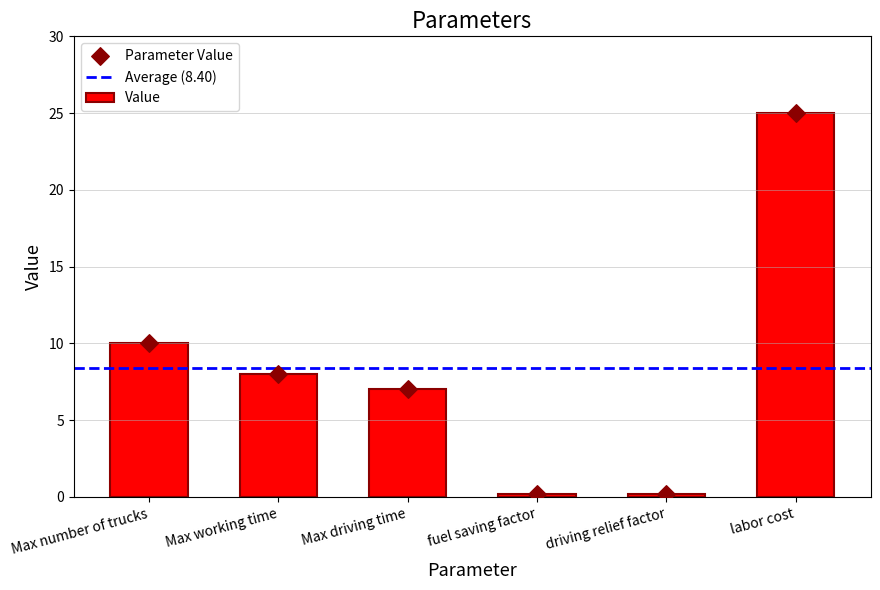

Approximately how many times larger is the value at Max working time compared to Max driving time?

1.1